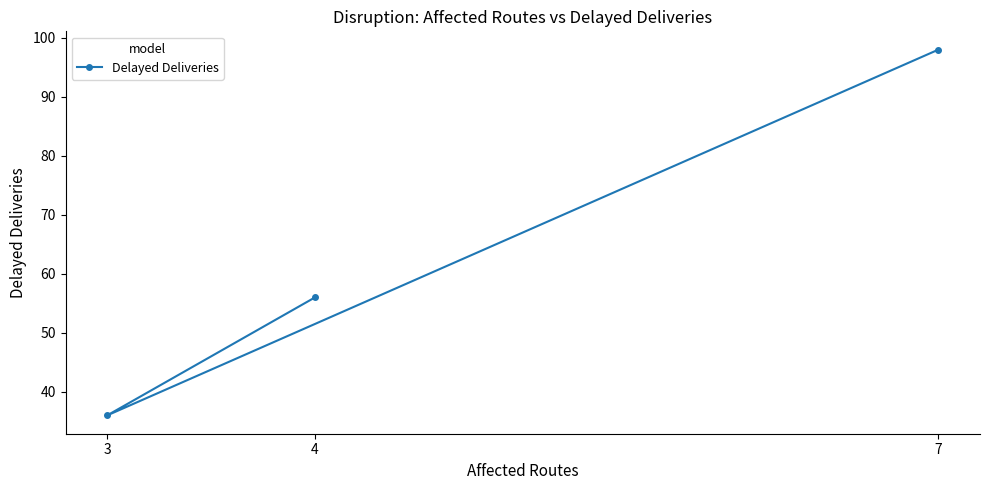

What is the maximum value shown in the chart?

98